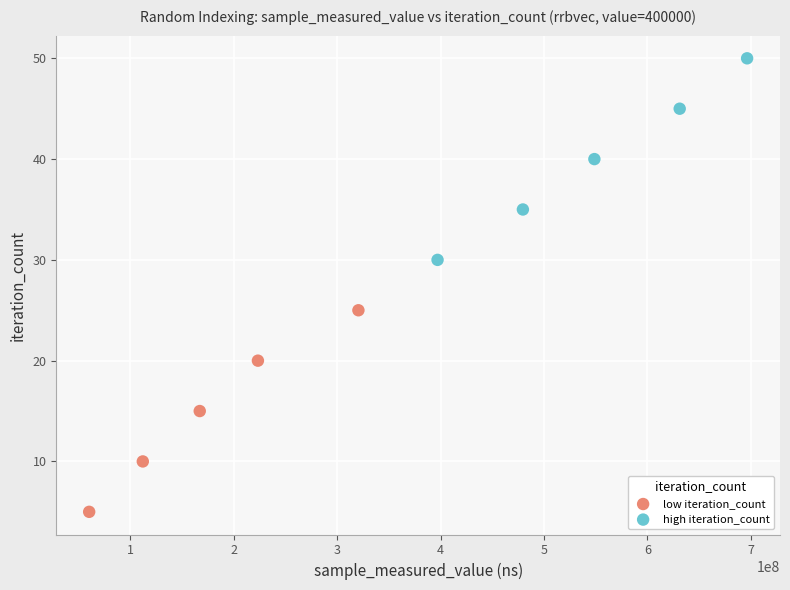

Which series contains the highest Y value?

high iteration_count